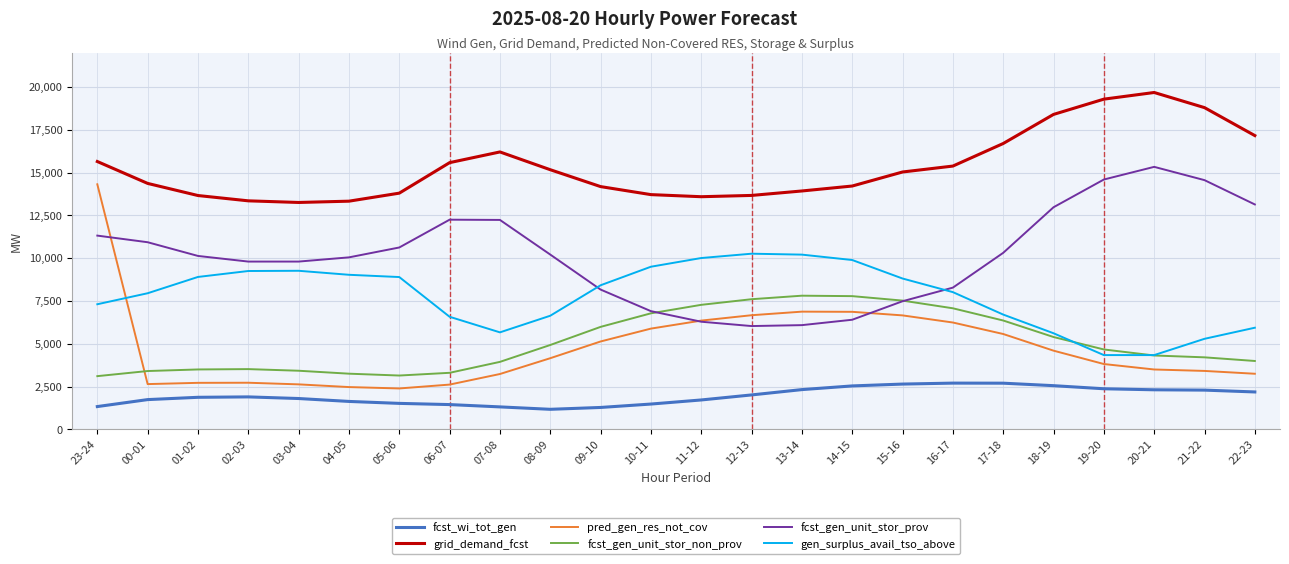

Where does the fcst_gen_unit_stor_non_prov series first go above 4666?

08-09